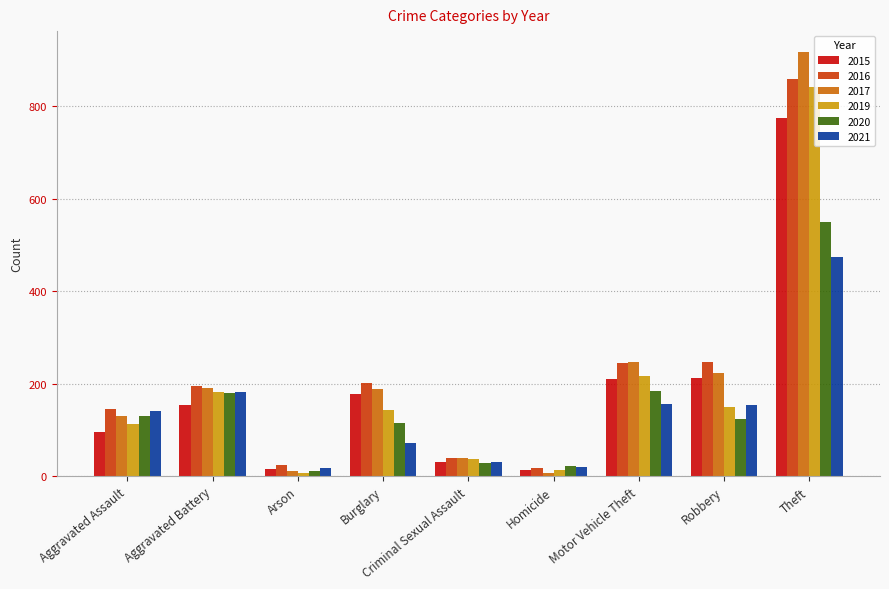

What is the label of the 1st bar from the left?

Aggravated Assault